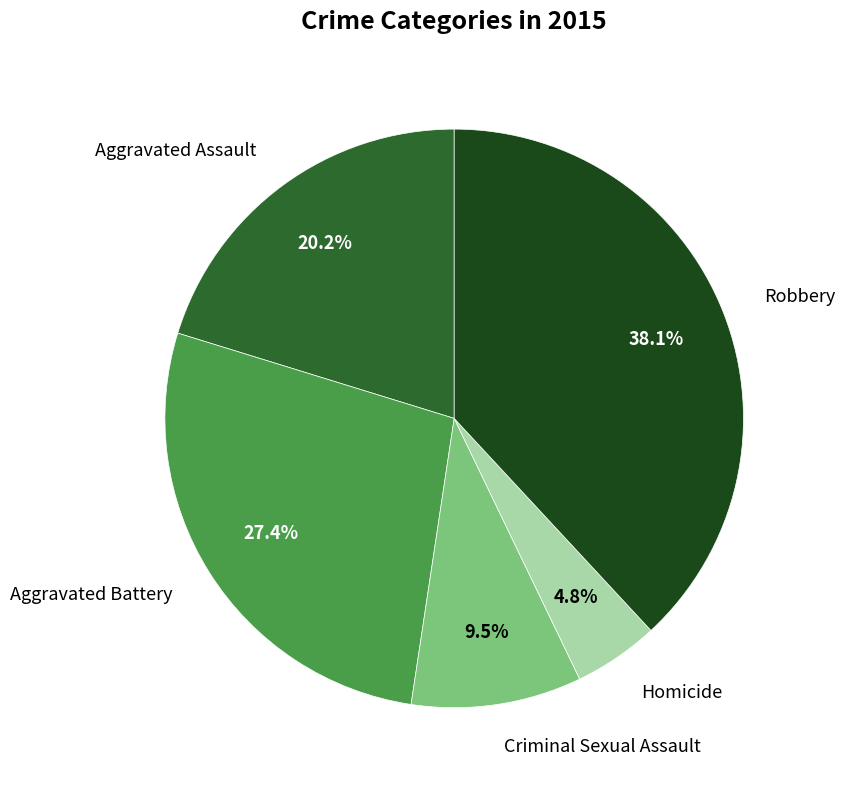

What is the smallest slice in the pie chart?

Homicide